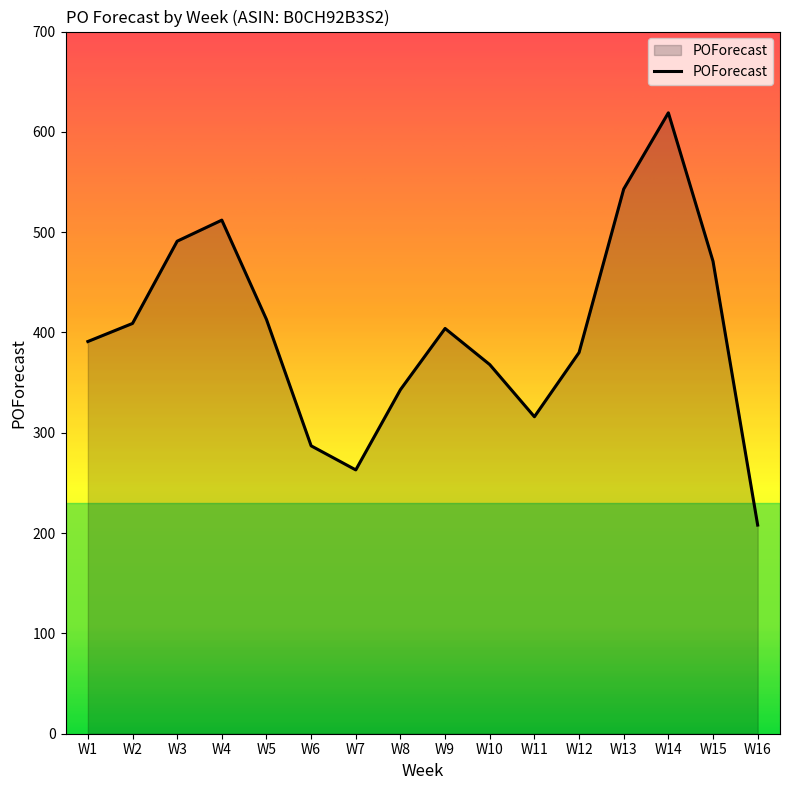

What is the smallest value displayed?

208